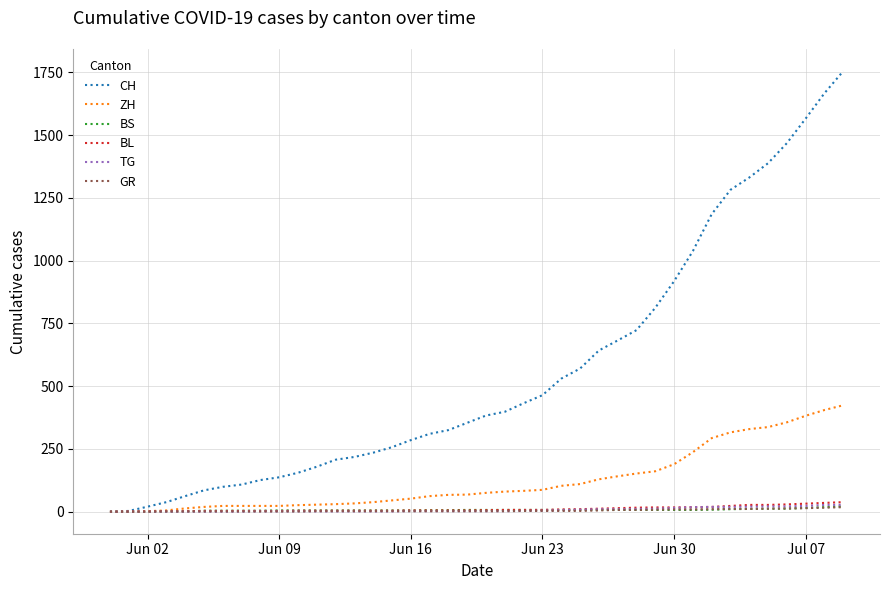

What are all the series names shown in the legend?

CH, ZH, BS, BL, TG, GR